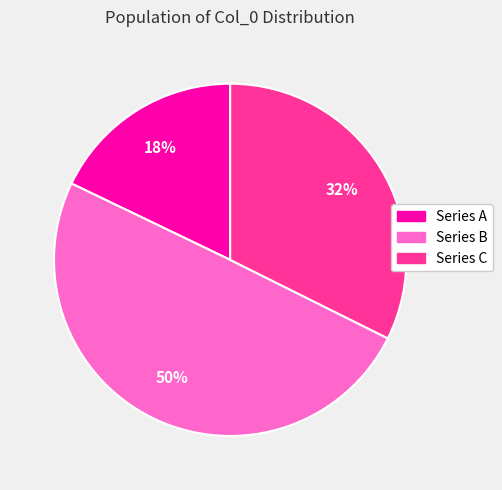

How many segments does this pie chart have?

3